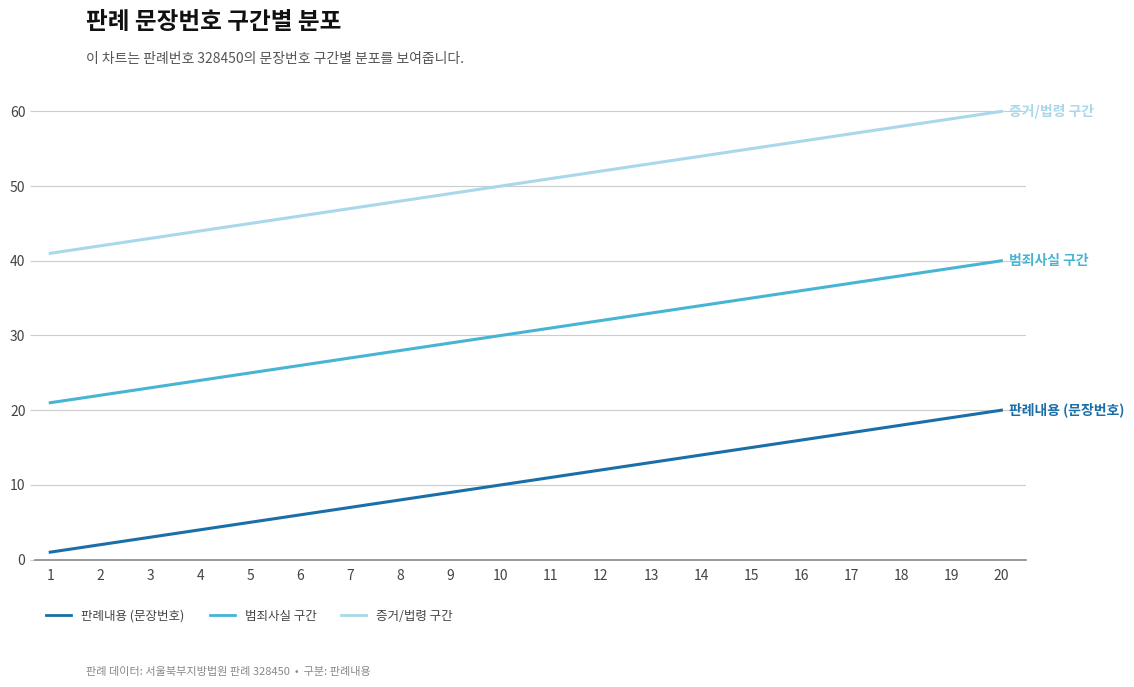

True or false: 범죄사실 구간 and 증거/법령 구간 cross at least once.

False